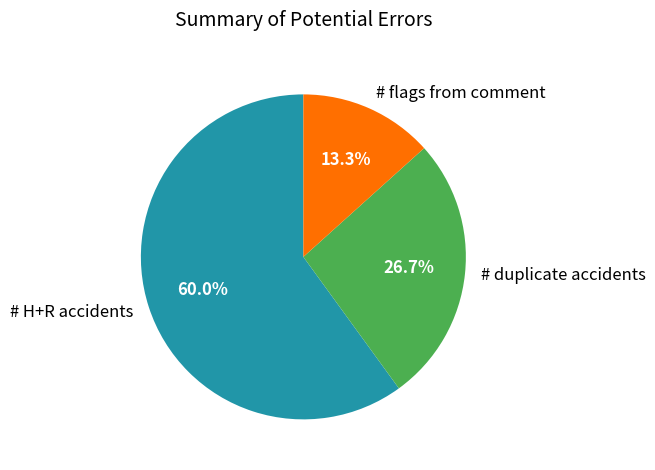

Which category has the smallest portion of the pie?

# flags from comment